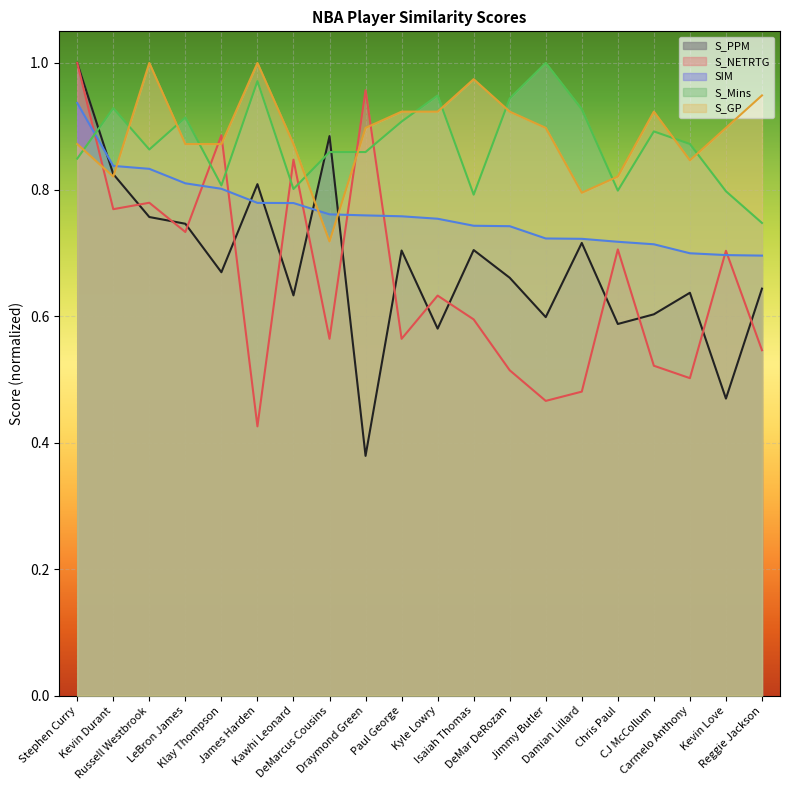

At which category does the chart reach its peak across all series?

Stephen Curry